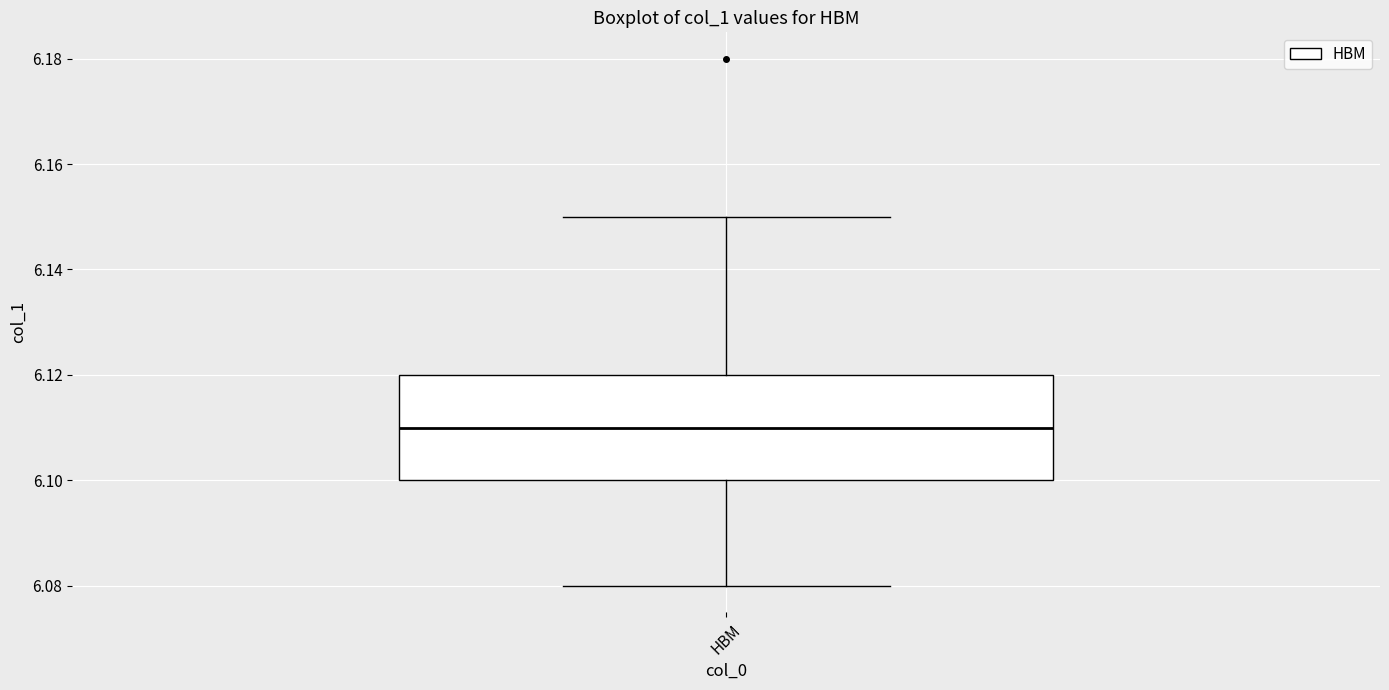

Where does the lower whisker of the box for HBM end on the y-axis? The values are not printed on the chart, so give them approximately, as read against the axis.

6.08